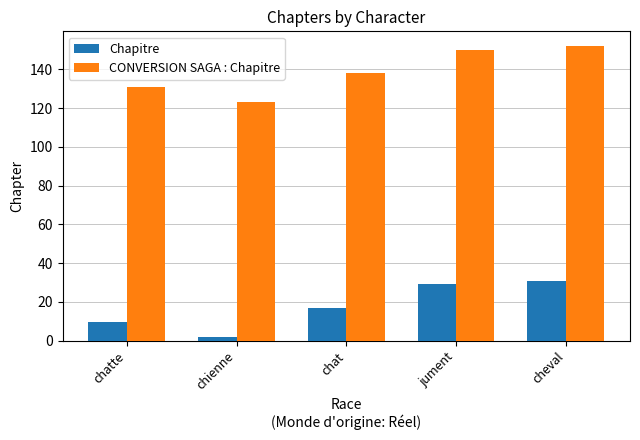

What is the sum of all Chapitre values?

88.8